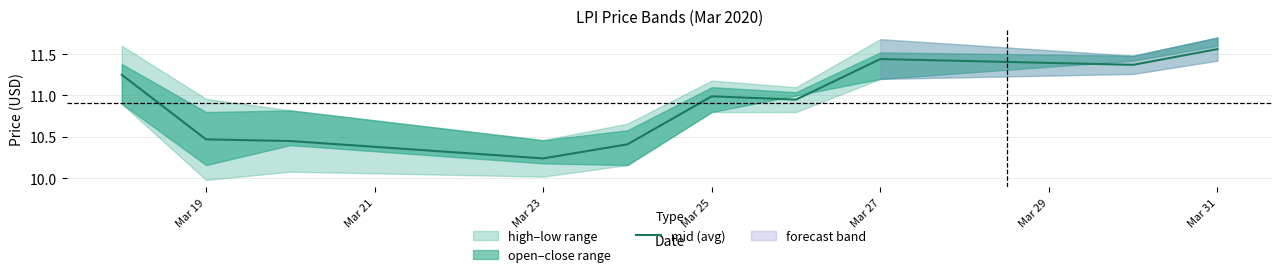

Is this an area chart (filled region under the line)?

No